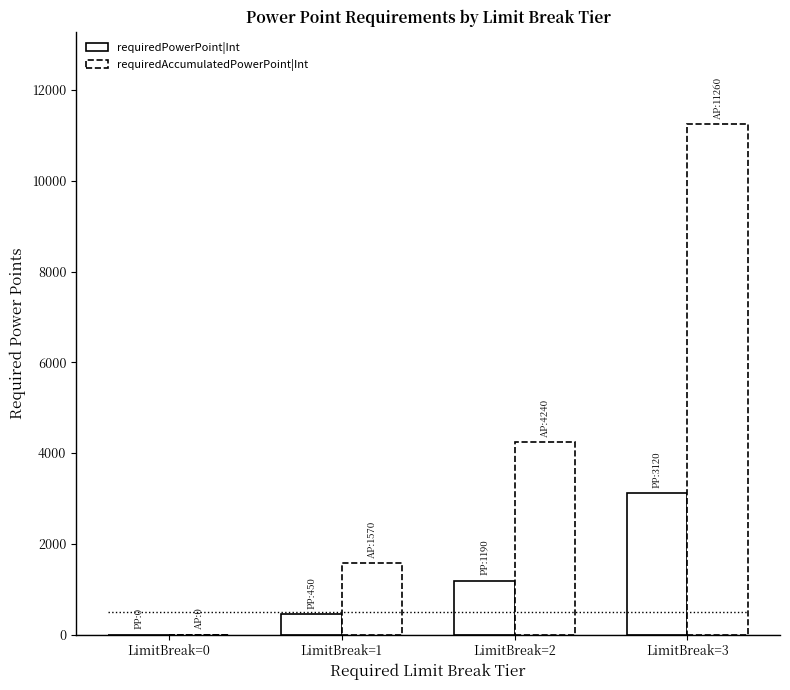

At which label is the value closest to 1560?

LimitBreak=2